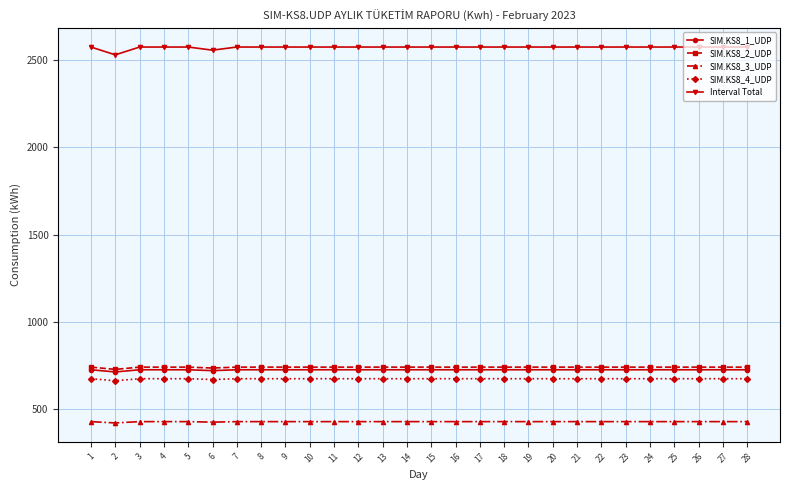

What is the value of the SIM.KS8_4_UDP point at the 21st from the left?

675.1